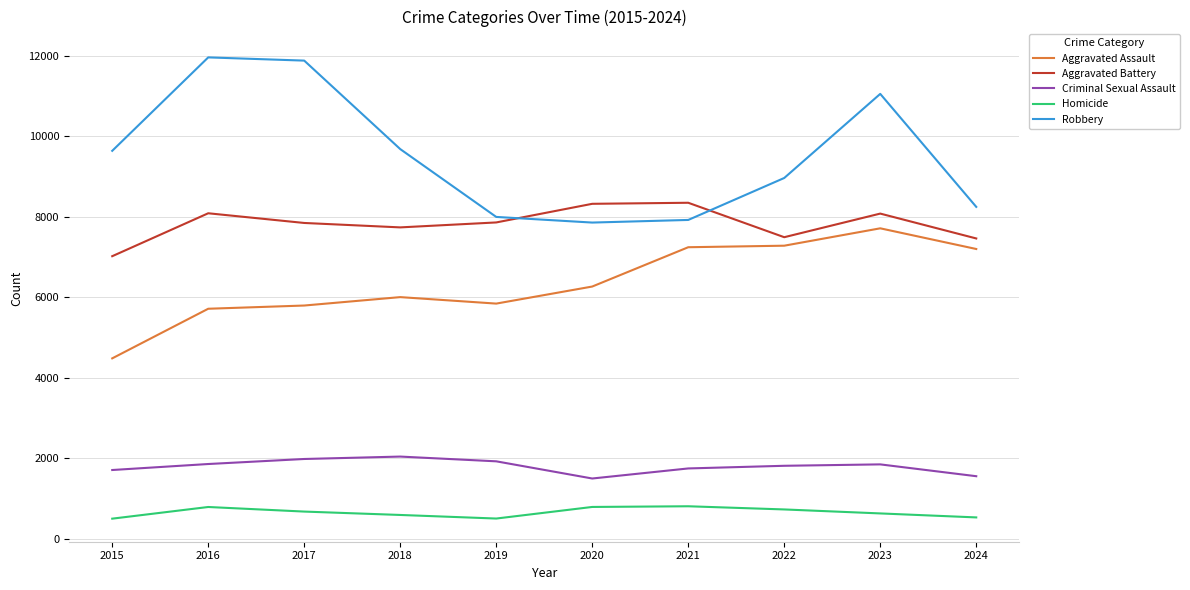

Is it true that Aggravated Assault equals 1754 at 2021?

False